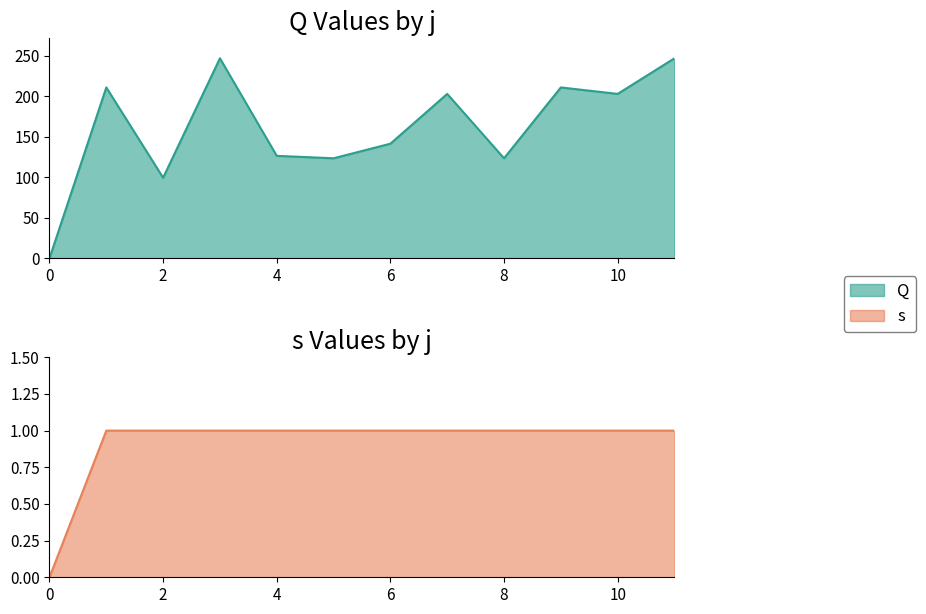

True or false: Q has a value of 51.4 at 5.

False